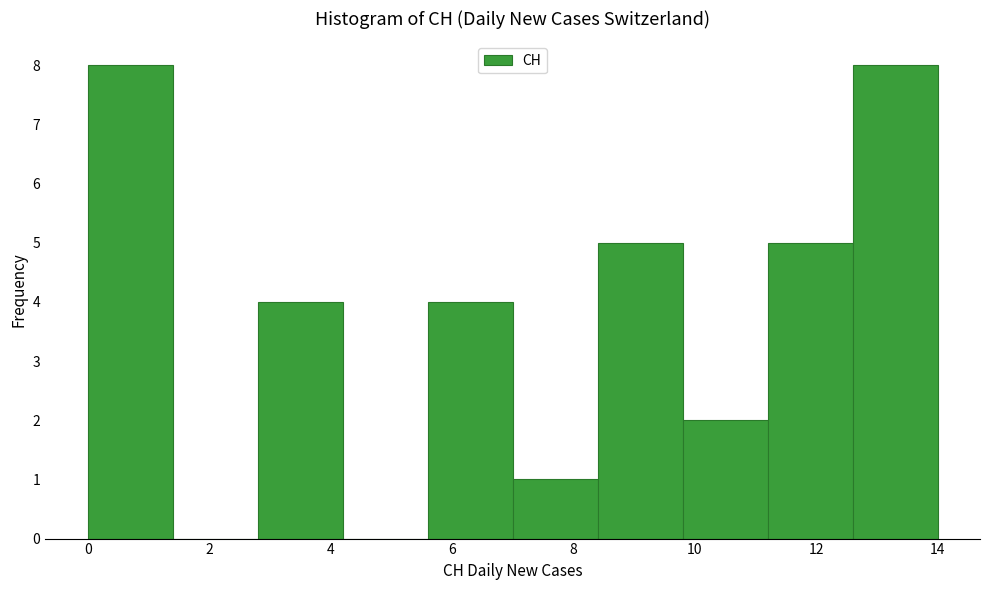

What is the height of the bar covering 9.8 to 11.2 on the x-axis? The values are not printed on the chart, so give them approximately, as read against the axis.

2